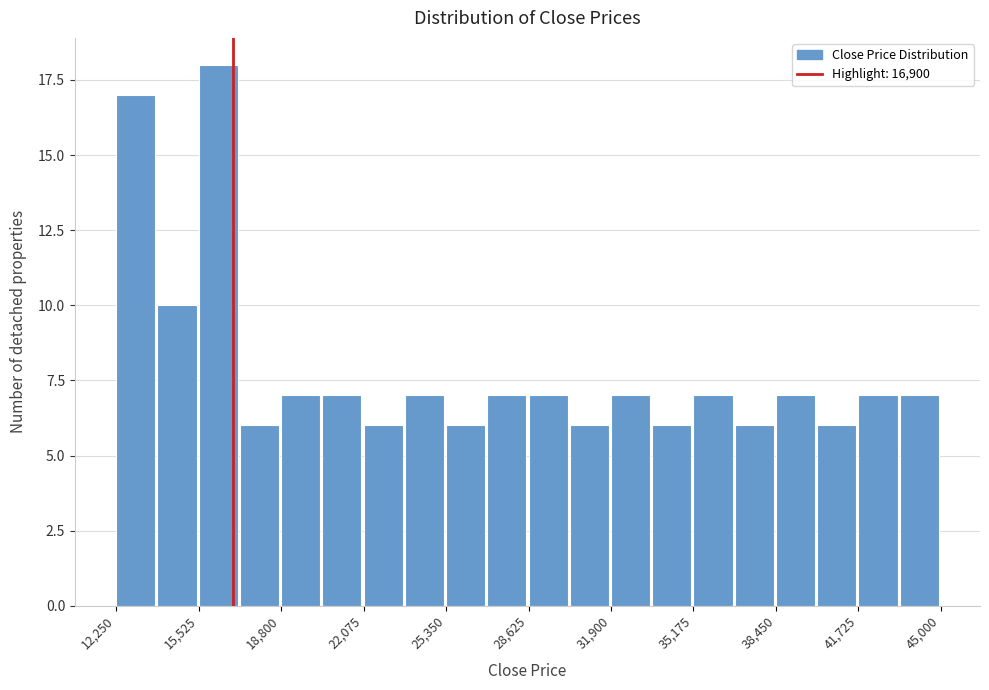

Around what value on the x-axis is the tallest bar? Give the approximate position of its centre, as read against the axis.

16500